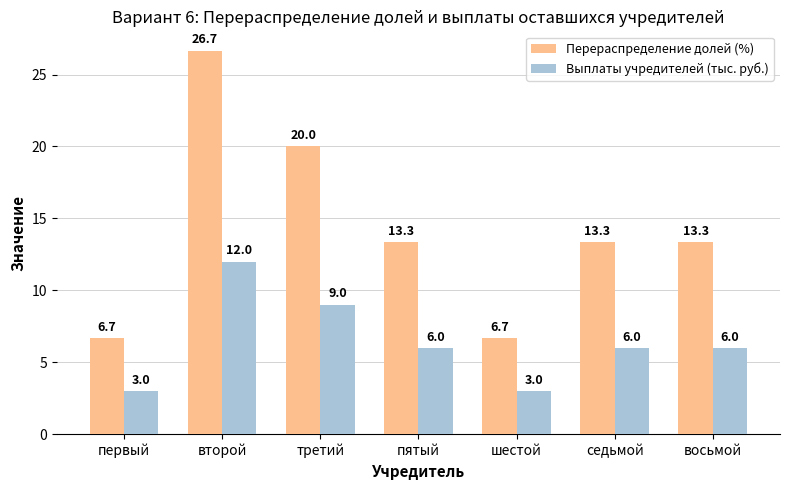

Reading right to left, transcribe all the data shown in this chart.

Перераспределение долей (%): 13.3	13.3	6.7	13.3	20.0	26.7	6.7
Выплаты учредителей (тыс. руб.): 6.0	6.0	3.0	6.0	9.0	12.0	3.0